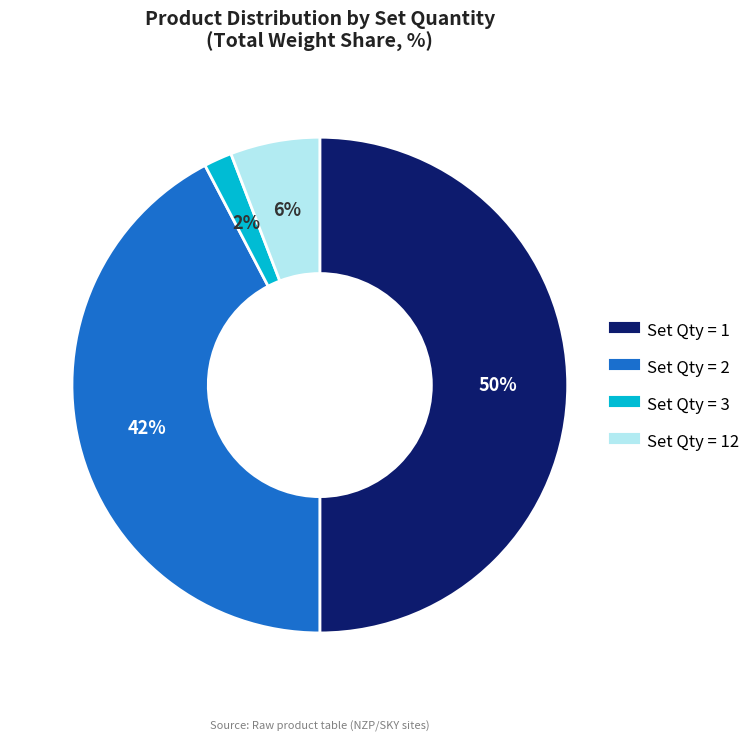

To the nearest percent, what is the average slice percentage?

25%